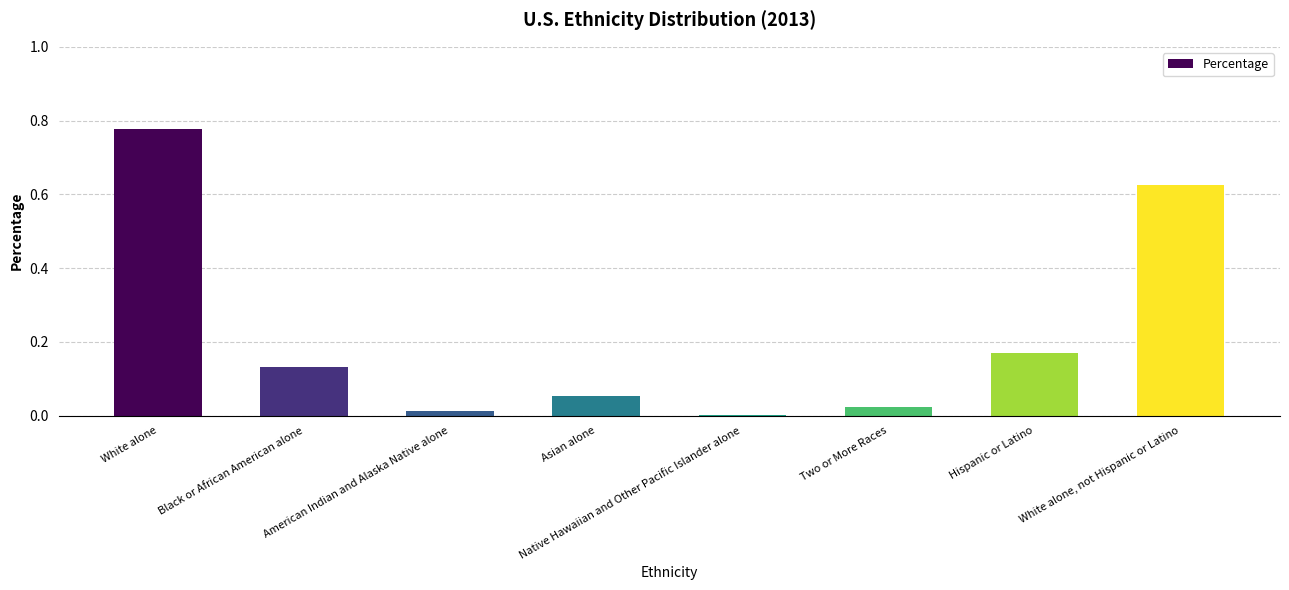

What is the sum of all values?

1.8